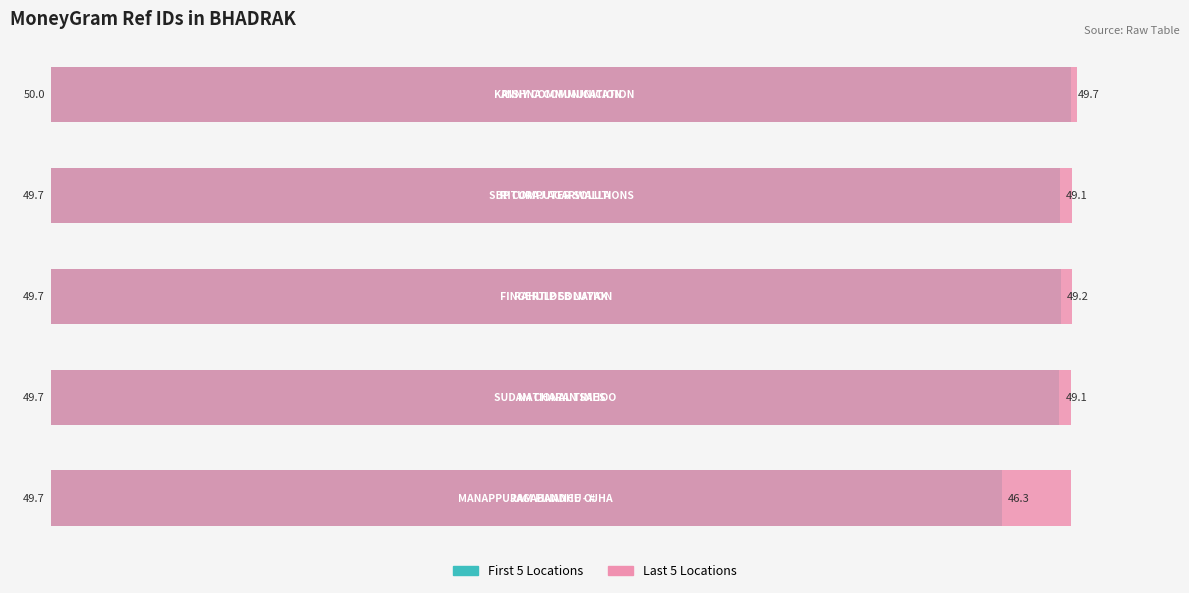

What is the total value across all series at 3?

98.9